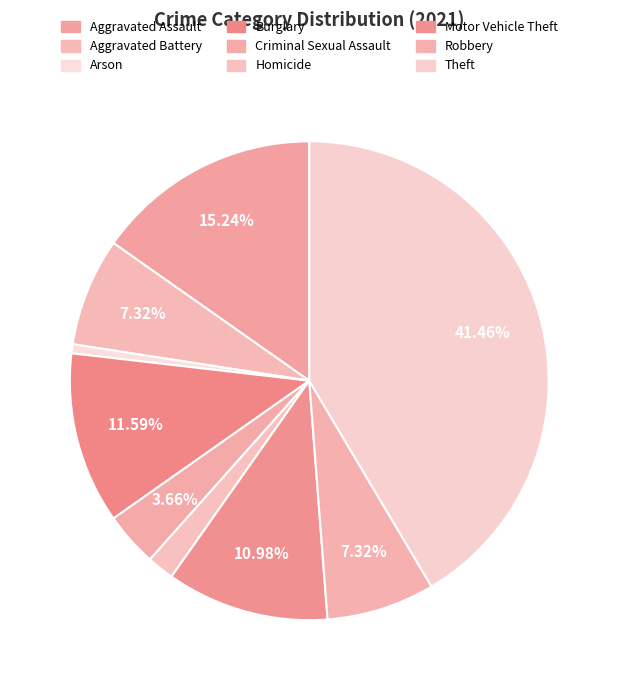

How many segments does this pie chart have?

9